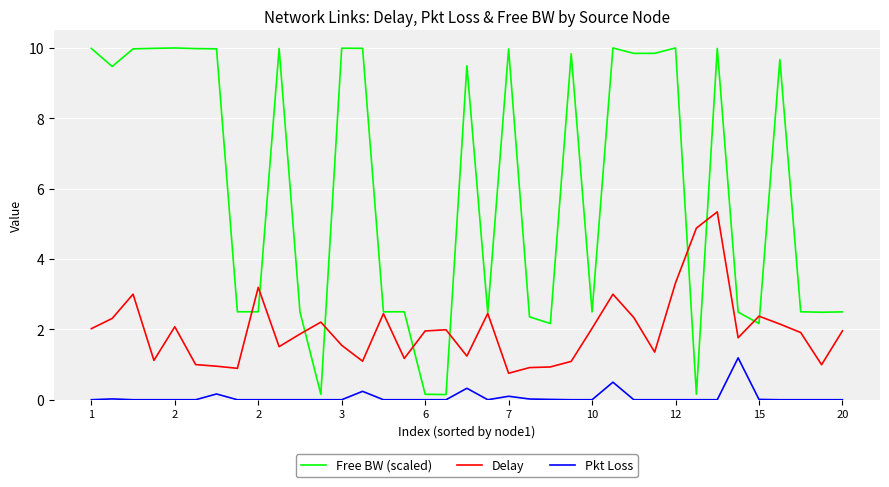

True or false: Delay and Free BW (scaled) intersect in this chart.

True